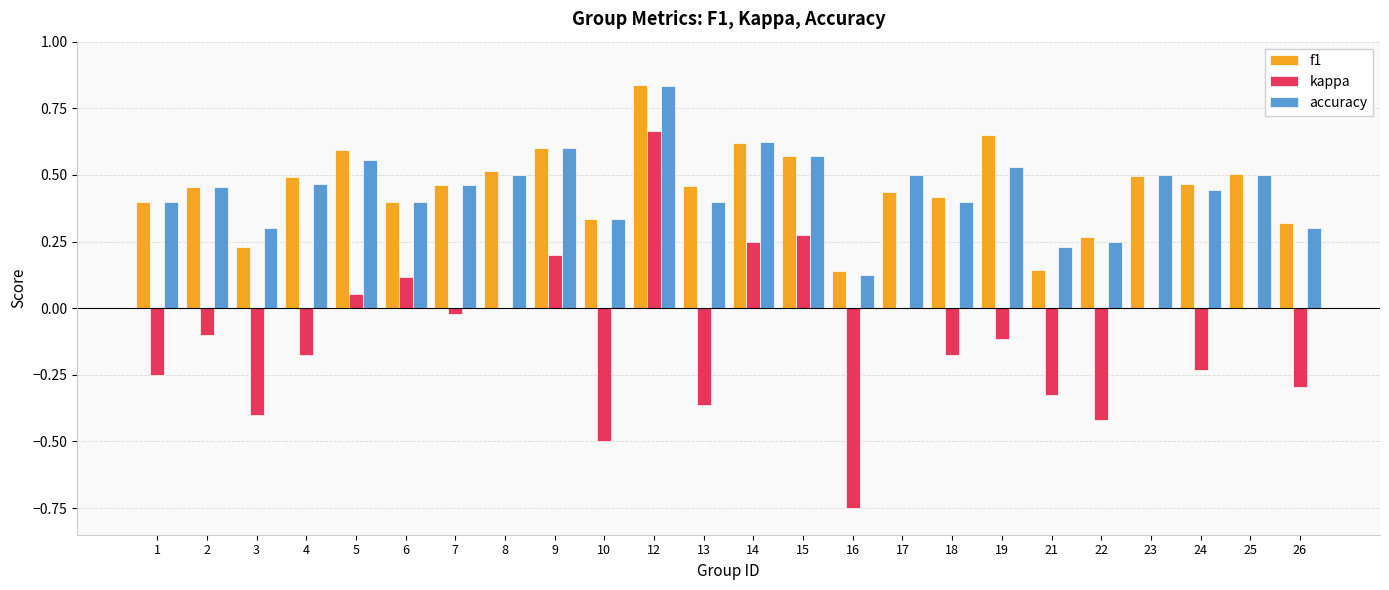

Which series has the widest spread of values?

kappa